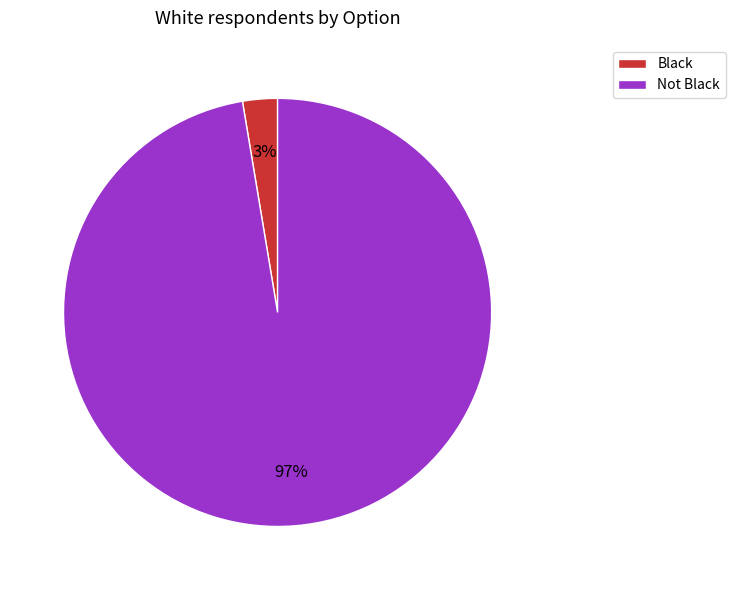

To the nearest percent, what percentage of the pie is Black?

3%